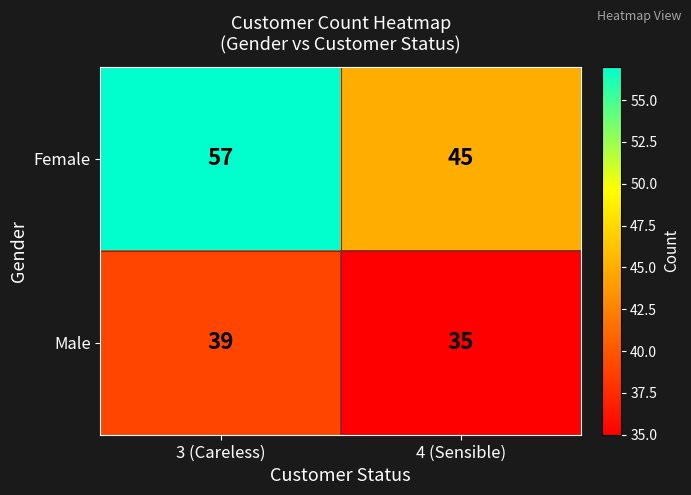

How many series are shown in this chart?

2